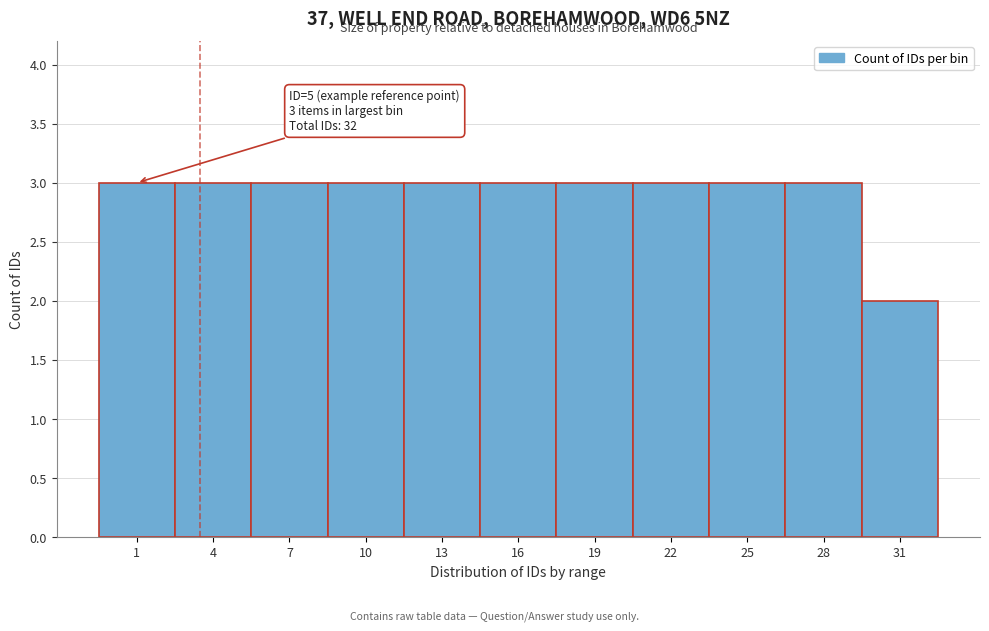

Reading left to right, transcribe all the data shown in this chart.

1=3	4=3	7=3	10=3	13=3	16=3	19=3	22=3	25=3	28=3	31=2